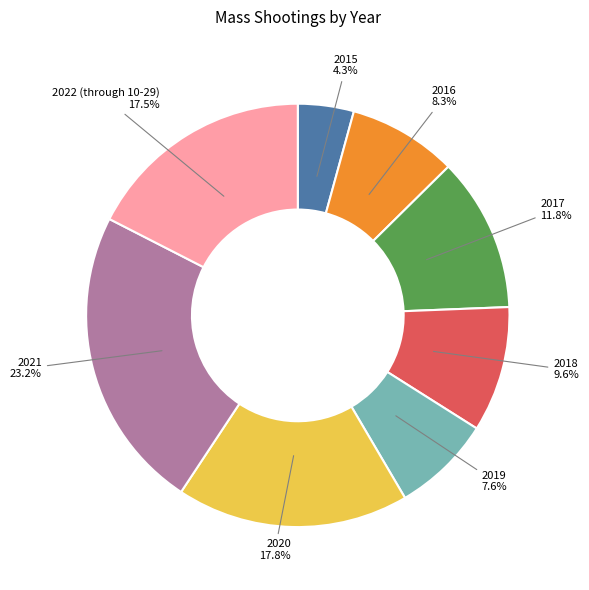

Which has a higher value, 2020 or 2021?

2021